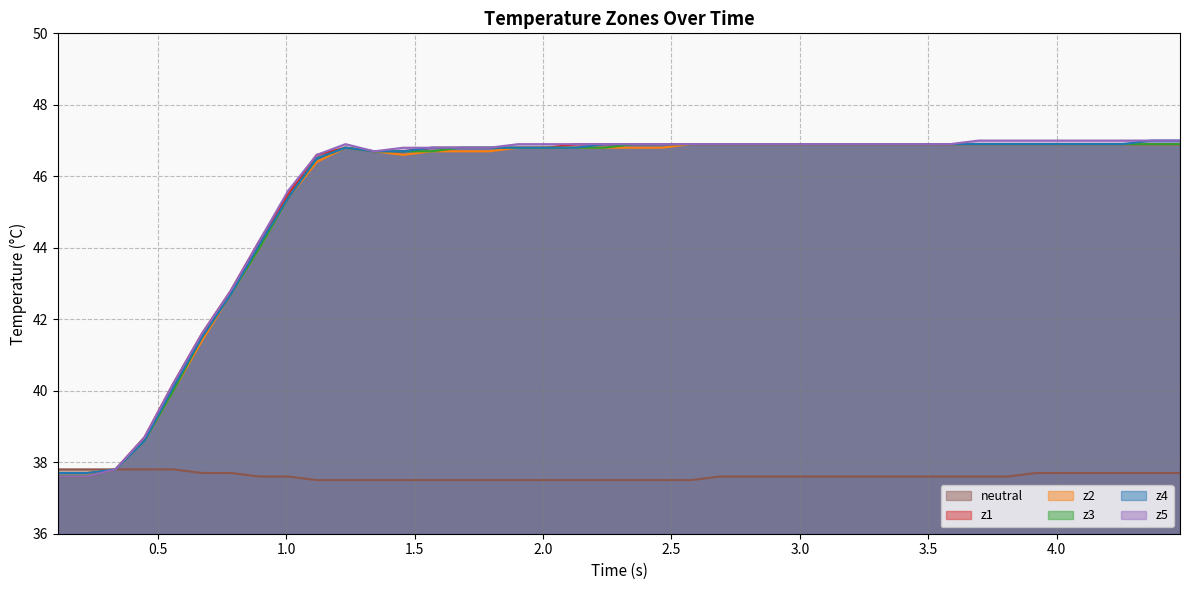

What is the maximum value for z1?

46.9